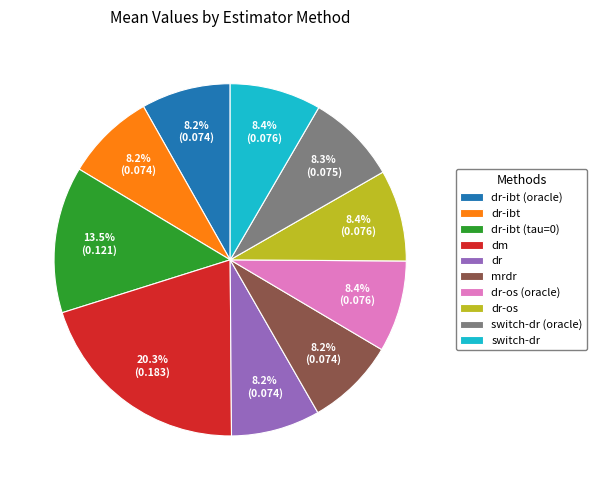

Does switch-dr account for over 50% of the chart?

No